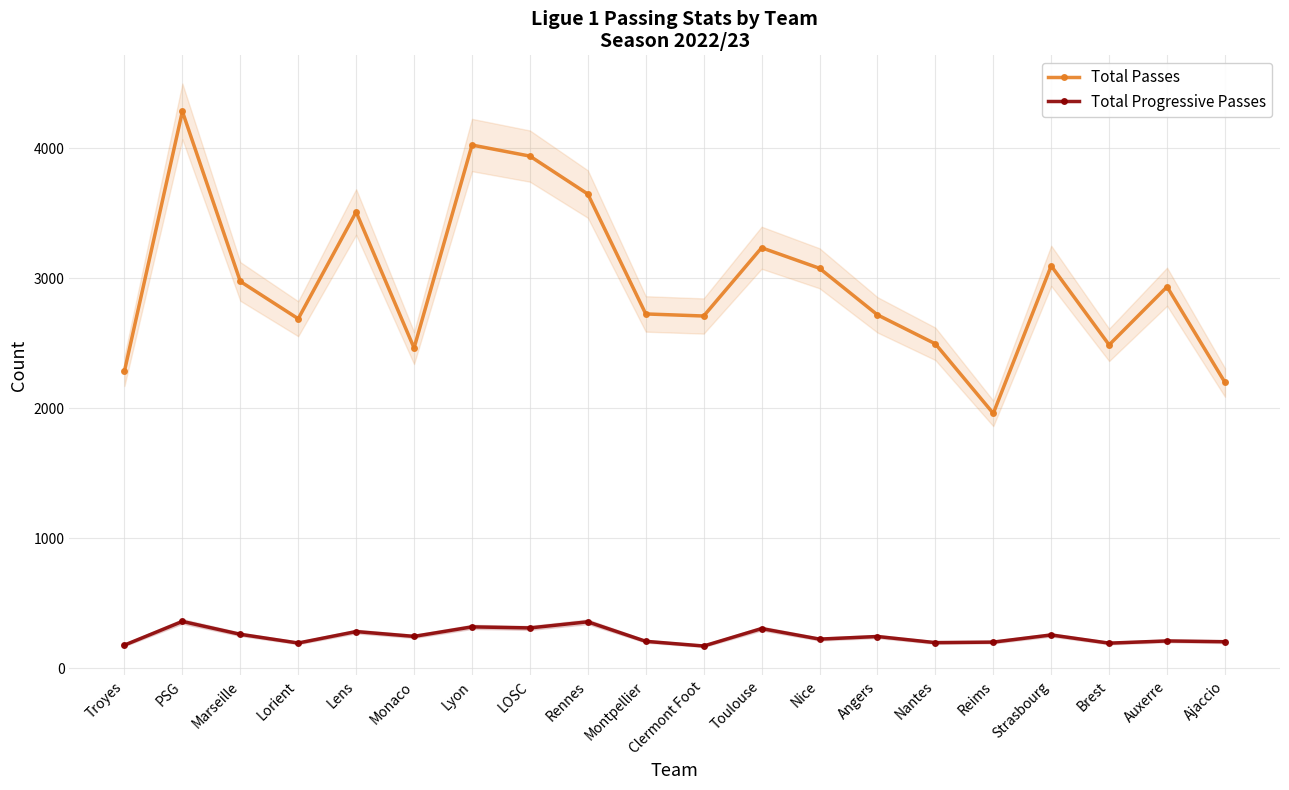

What is the difference between the maximum and minimum values in the Total Passes series?

2323